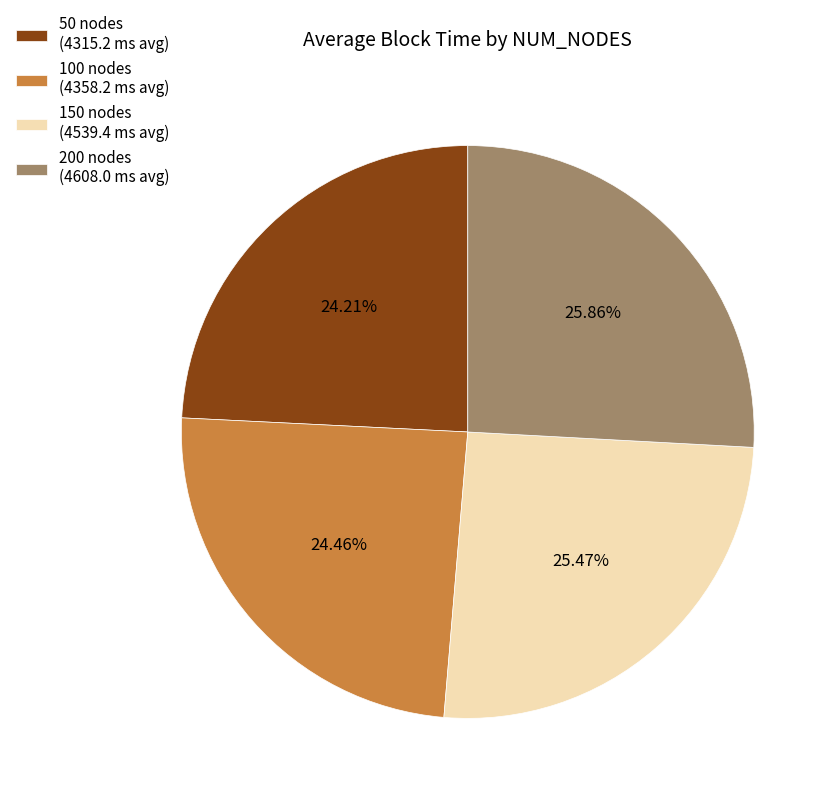

Is 100 nodes the majority of the pie?

No